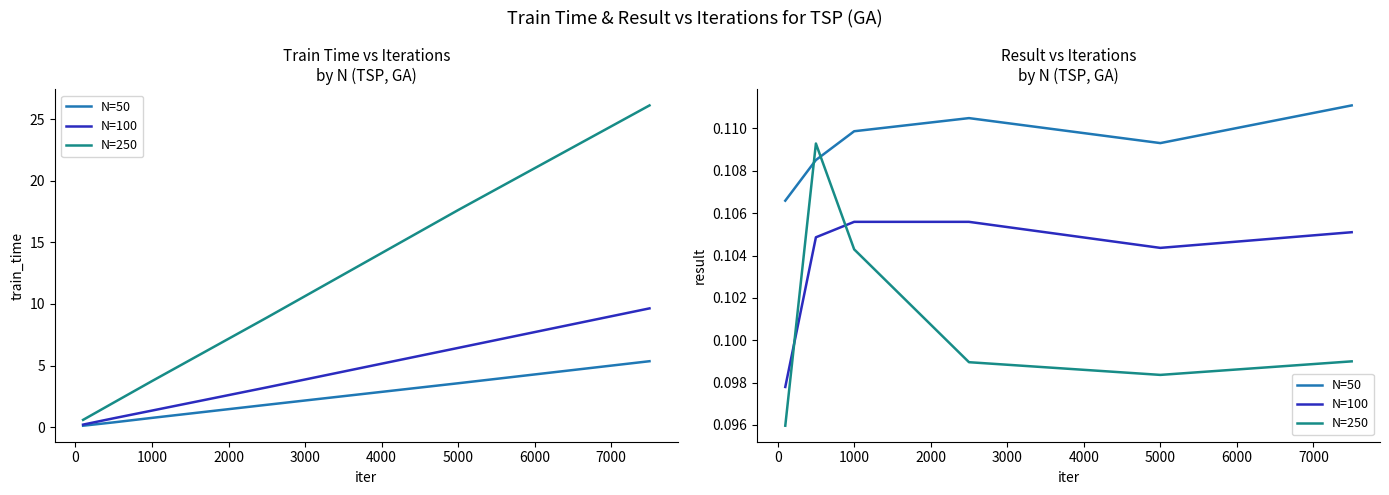

Does the chart have visible grid lines?

No